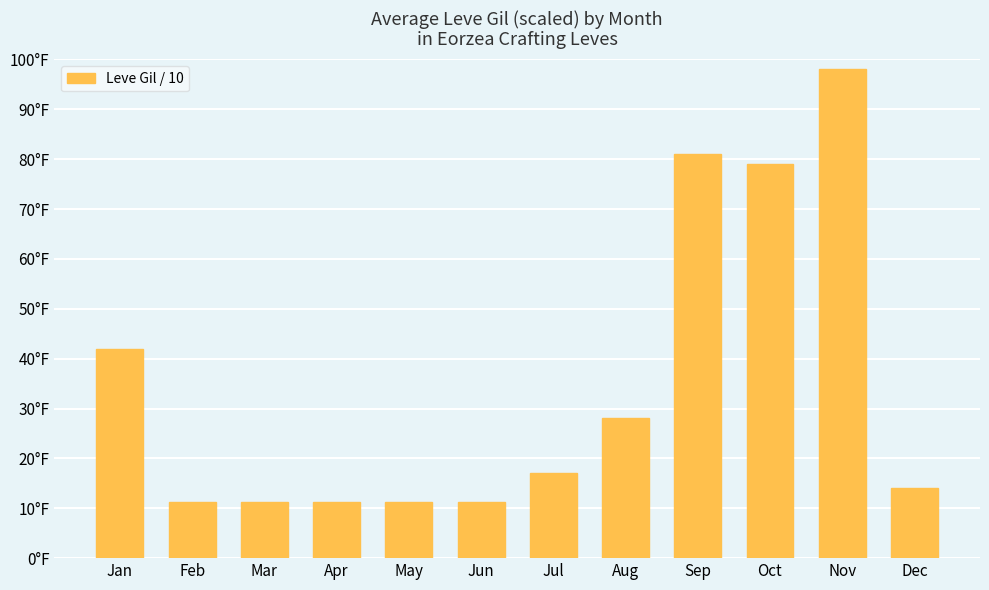

What is the minimum value shown in the chart?

11.2